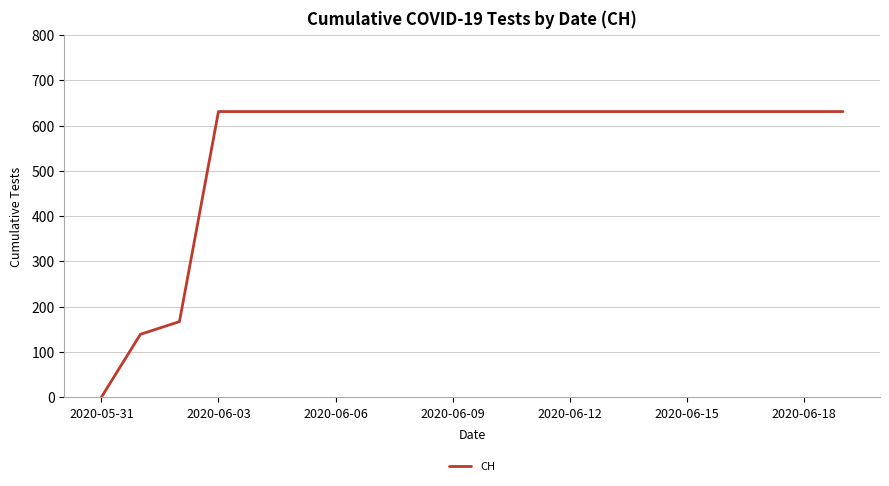

How many values are above zero?

19